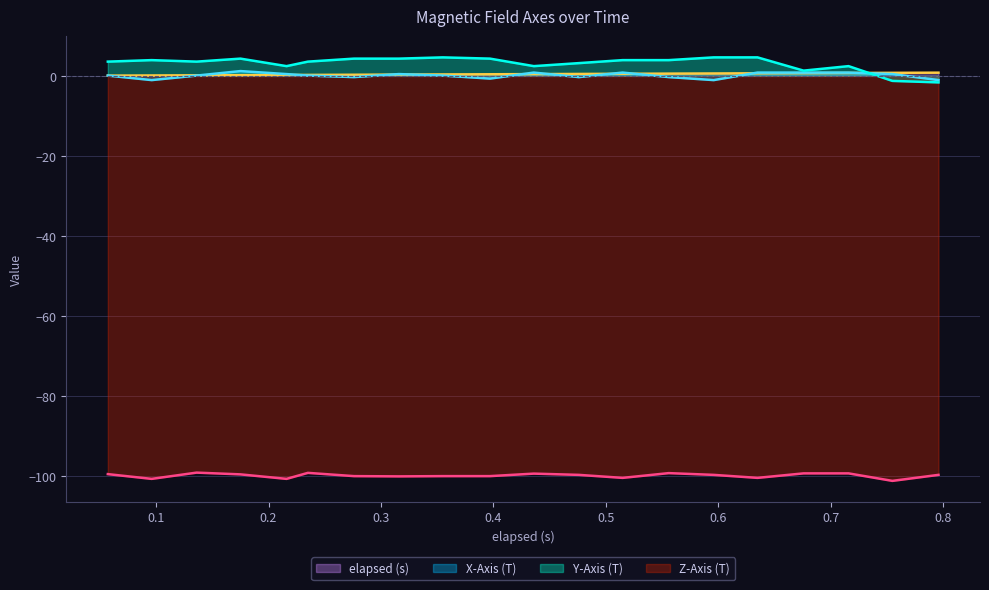

What are all the series names shown in the legend?

elapsed (s), X-Axis (T), Y-Axis (T), Z-Axis (T)